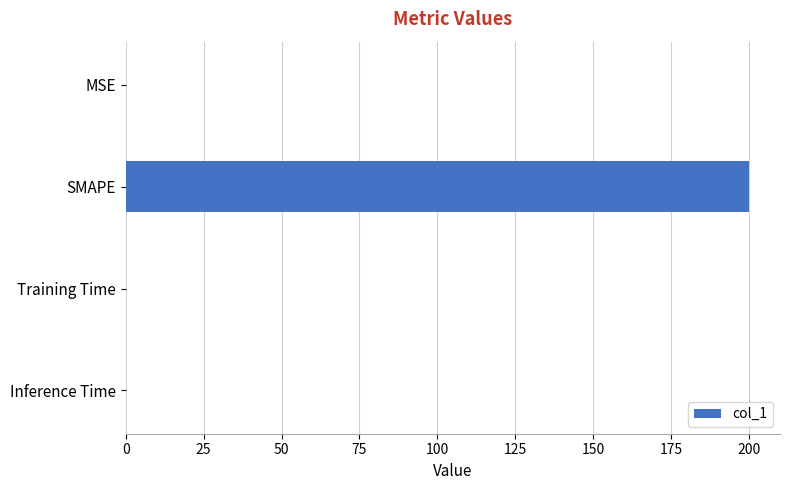

True or false: the data shows 328.8 at SMAPE.

False